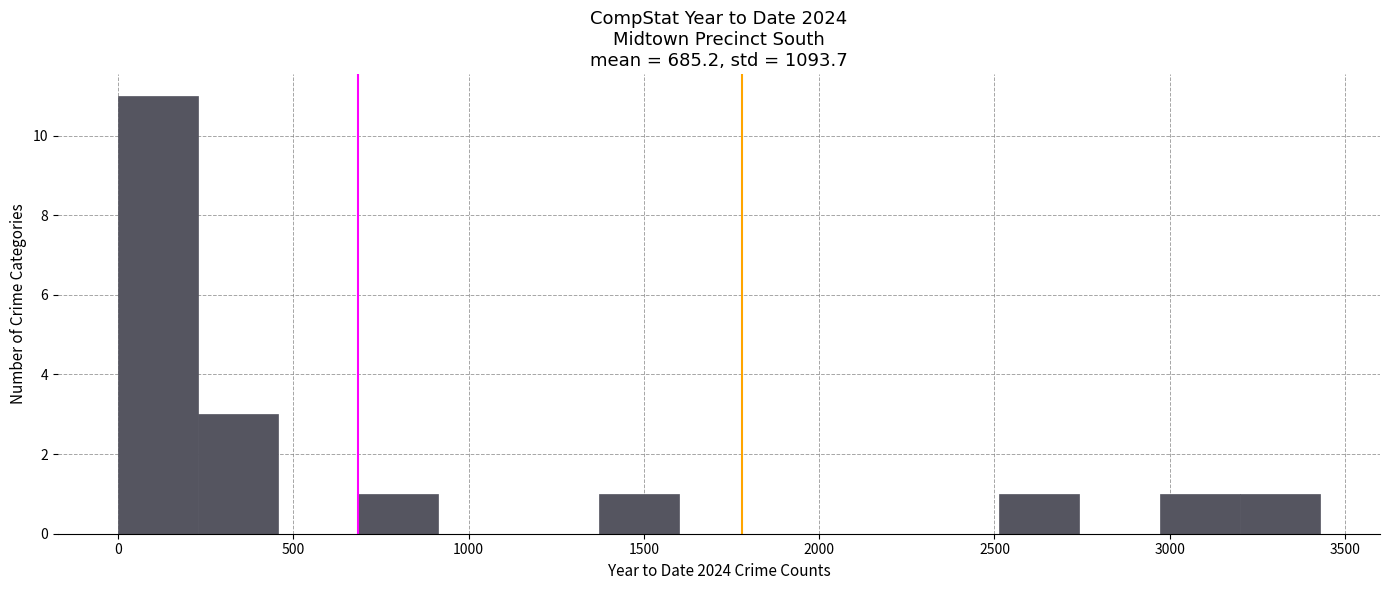

Which range on the x-axis has the tallest bar?

0 to 250